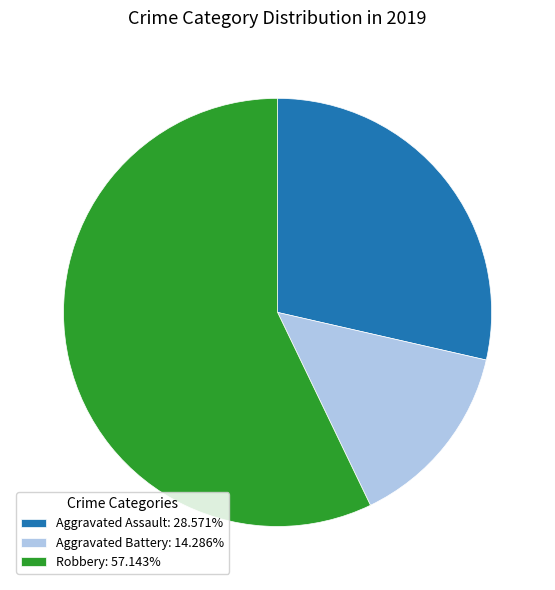

Combined, do Aggravated Battery: 14.286% and Aggravated Assault: 28.571% account for over 50%?

No